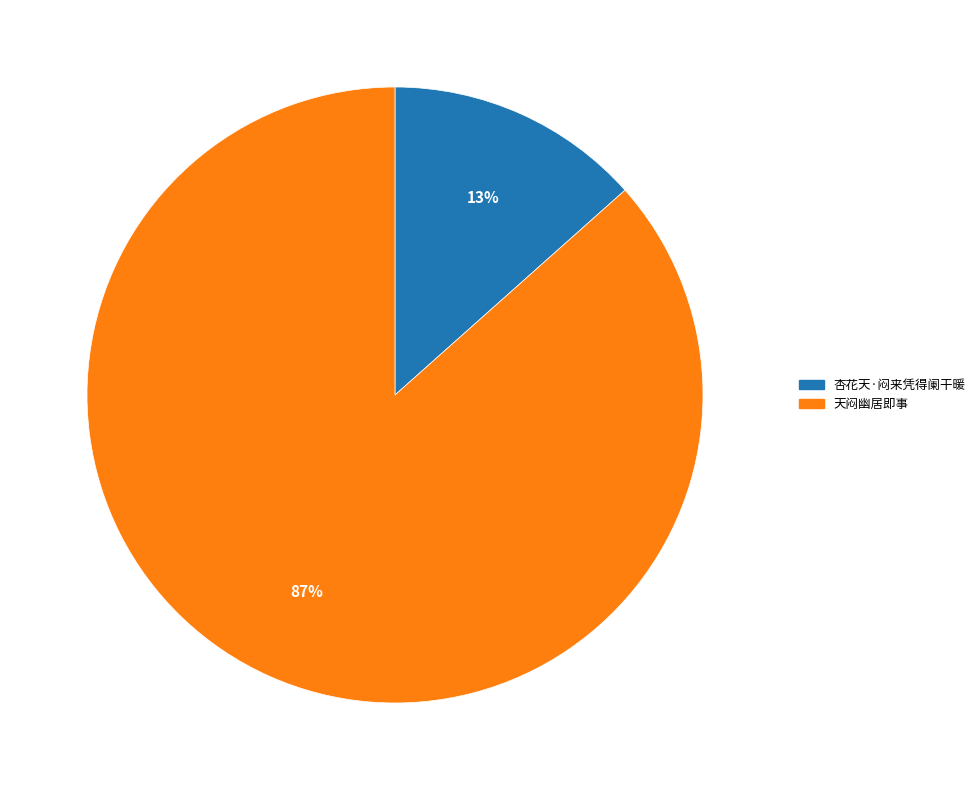

The 杏花天·闷来凭得阑干暖 slice represents 27% of the pie. True or false?

False